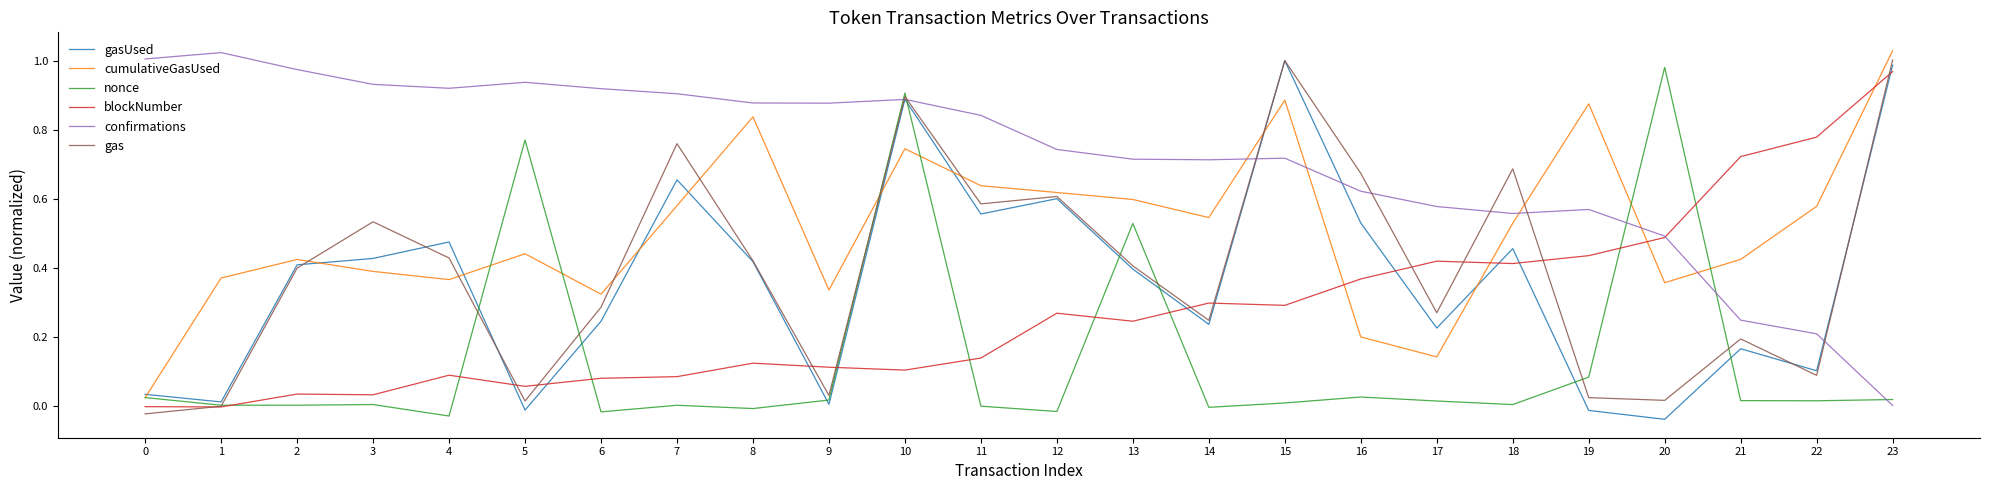

Reading left to right, what are all the values shown in this chart?

gasUsed: 0.0	0.0	0.4	0.4	0.5	-0.0	0.2	0.7	0.4	0.0	0.9	0.6	0.6	0.4	0.2	1.0	0.5	0.2	0.5	-0.0	-0.0	0.2	0.1	1.0
cumulativeGasUsed: 0.0	0.4	0.4	0.4	0.4	0.4	0.3	0.6	0.8	0.3	0.7	0.6	0.6	0.6	0.5	0.9	0.2	0.1	0.5	0.9	0.4	0.4	0.6	1.0
nonce: 0.0	0.0	0.0	0.0	-0.0	0.8	-0.0	0.0	-0.0	0.0	0.9	0.0	-0.0	0.5	-0.0	0.0	0.0	0.0	0.0	0.1	1.0	0.0	0.0	0.0
blockNumber: -0.0	-0.0	0.0	0.0	0.1	0.1	0.1	0.1	0.1	0.1	0.1	0.1	0.3	0.2	0.3	0.3	0.4	0.4	0.4	0.4	0.5	0.7	0.8	1.0
confirmations: 1.0	1.0	1.0	0.9	0.9	0.9	0.9	0.9	0.9	0.9	0.9	0.8	0.7	0.7	0.7	0.7	0.6	0.6	0.6	0.6	0.5	0.2	0.2	0.0
gas: -0.0	0.0	0.4	0.5	0.4	0.0	0.3	0.8	0.4	0.0	0.9	0.6	0.6	0.4	0.2	1.0	0.7	0.3	0.7	0.0	0.0	0.2	0.1	1.0